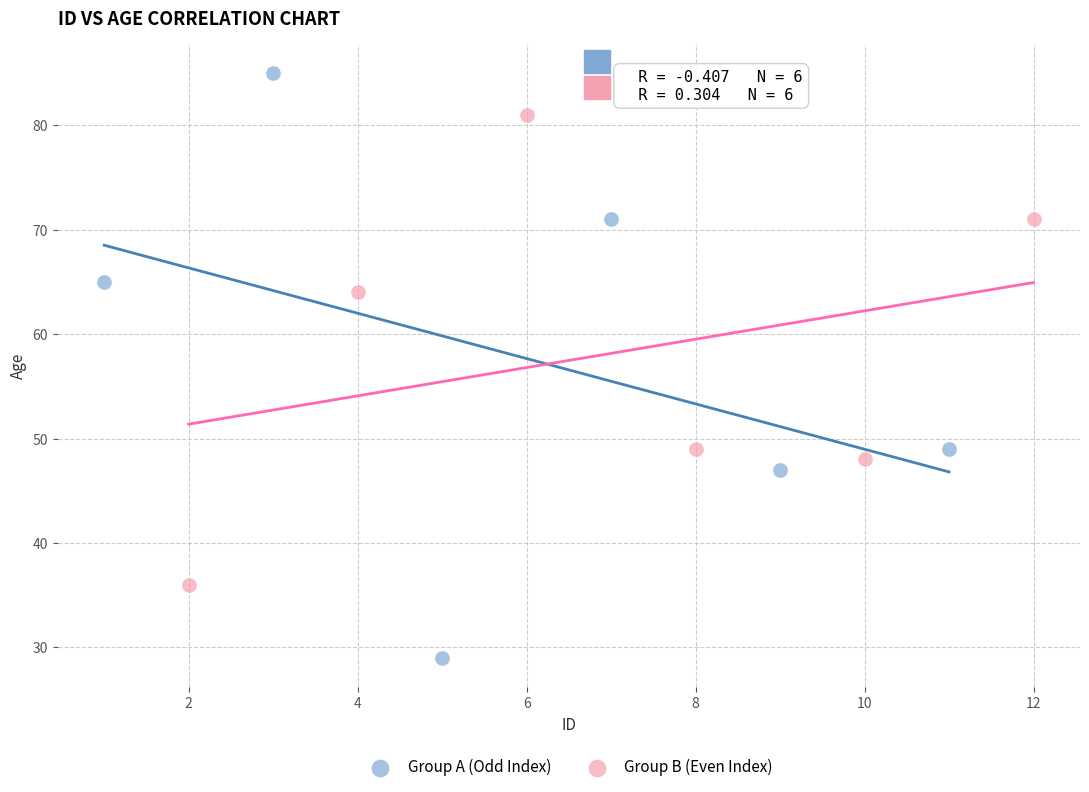

Which series has the largest Y range (max minus min)?

Group A (Odd Index)